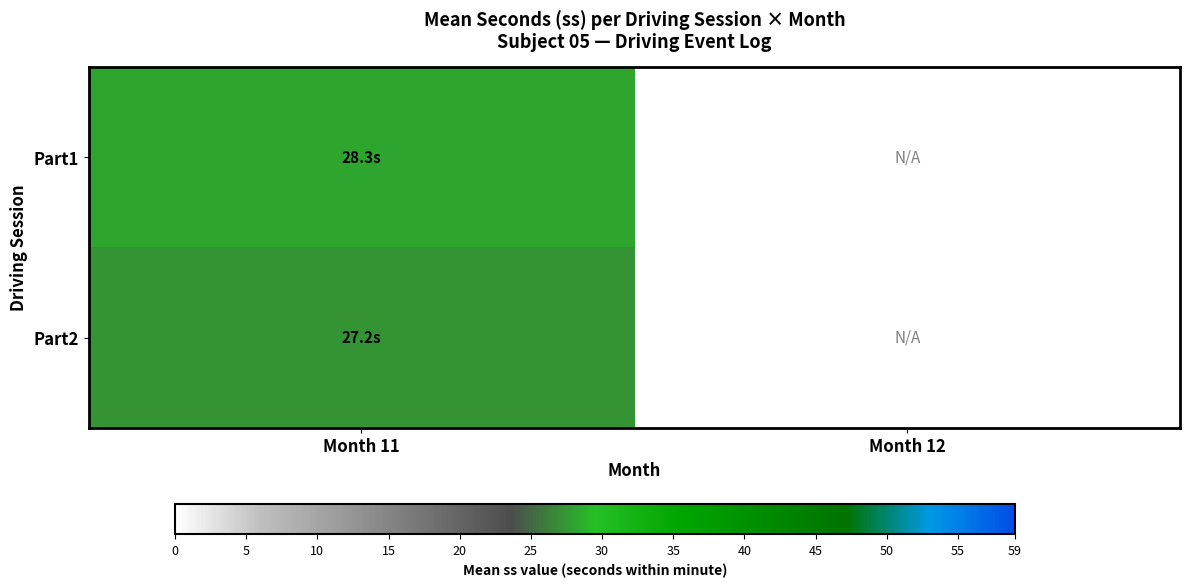

How many distinct data groups are displayed?

2